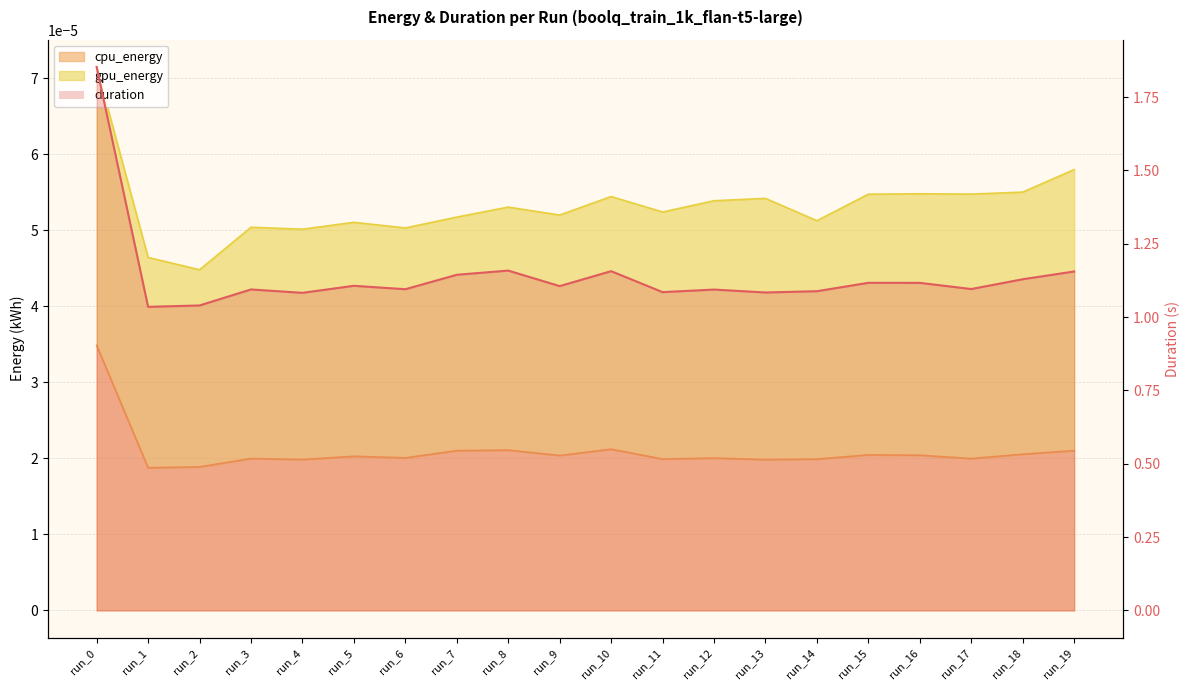

What is the difference between the maximum and minimum values?

0.8